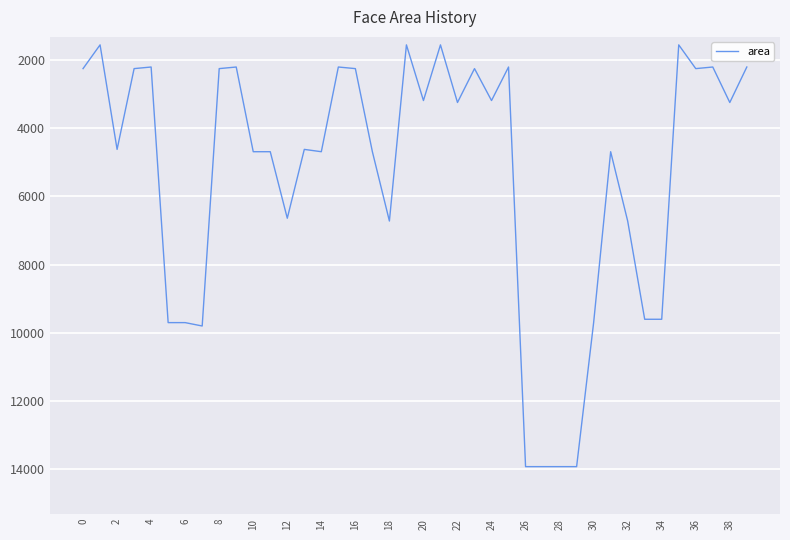

What is the difference between the maximum and minimum values?

12364